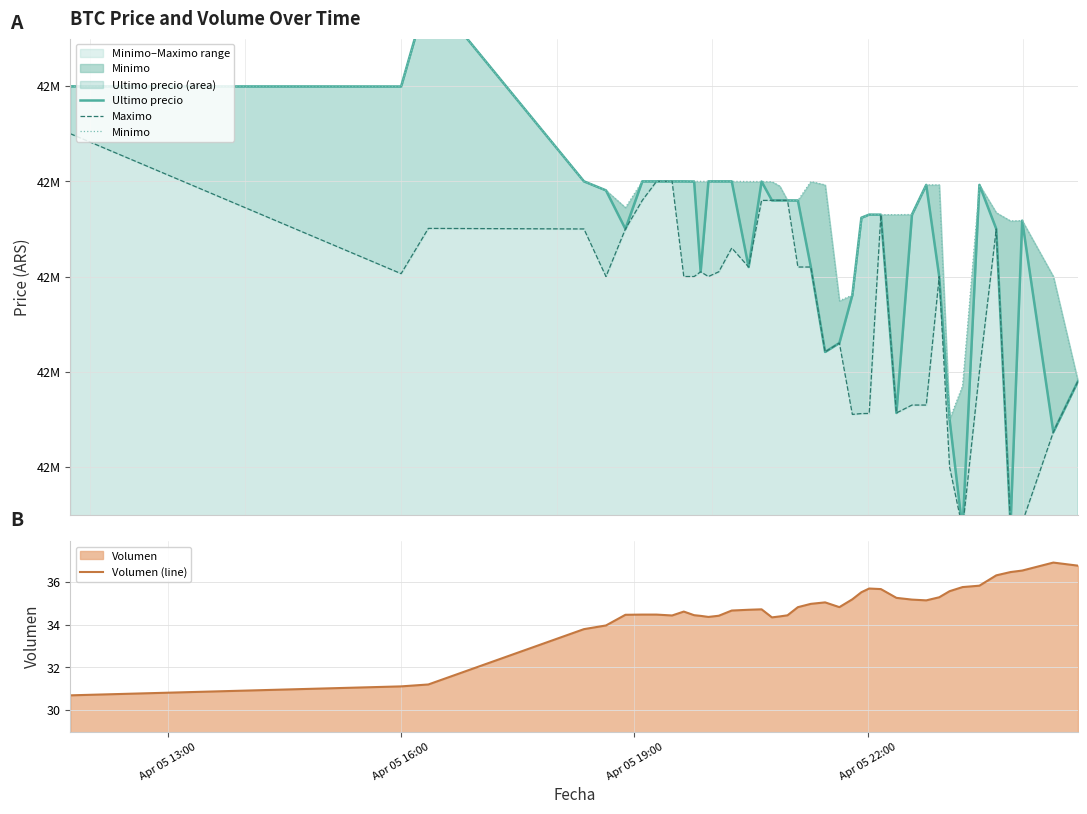

What is the lowest value of the Volumen (line) series?

30.7